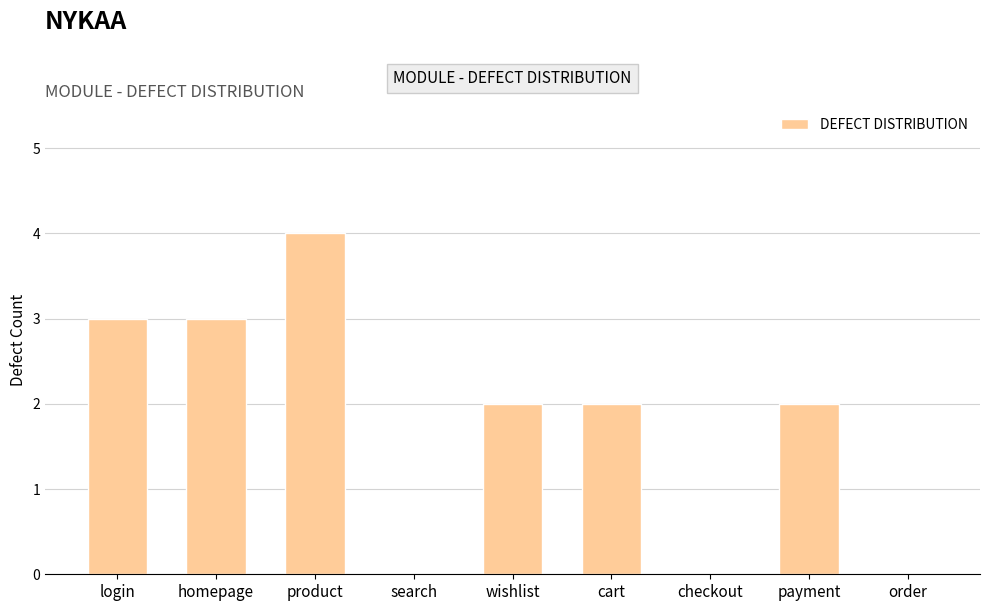

What is the maximum value shown in the chart?

4